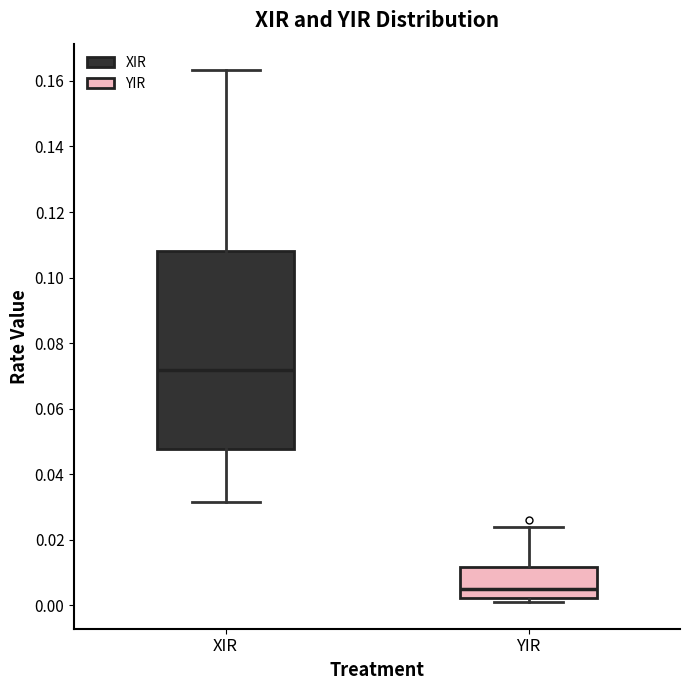

Which box's median line is the highest?

XIR